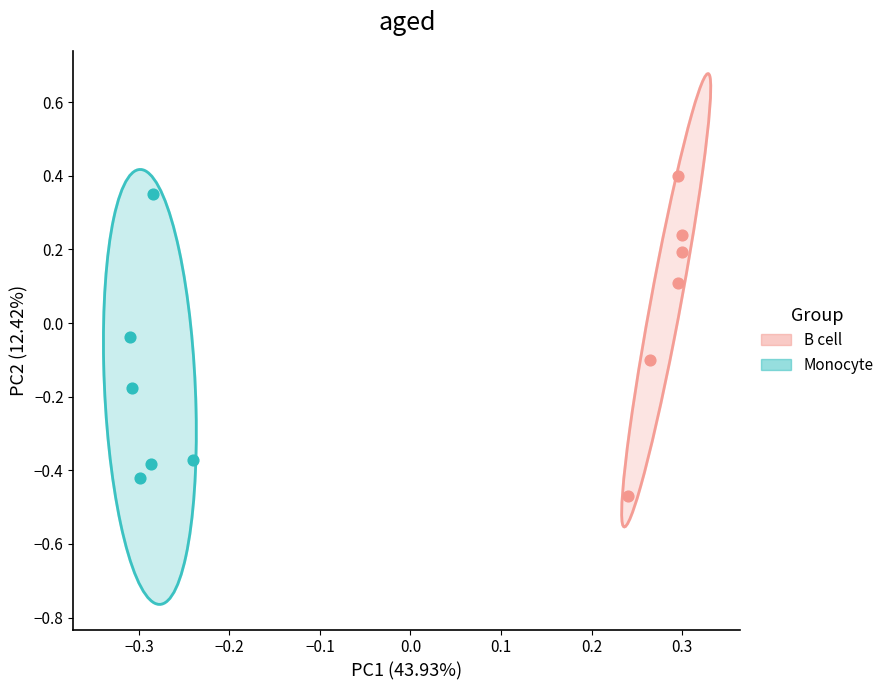

Which series reaches the maximum Y coordinate?

B cell